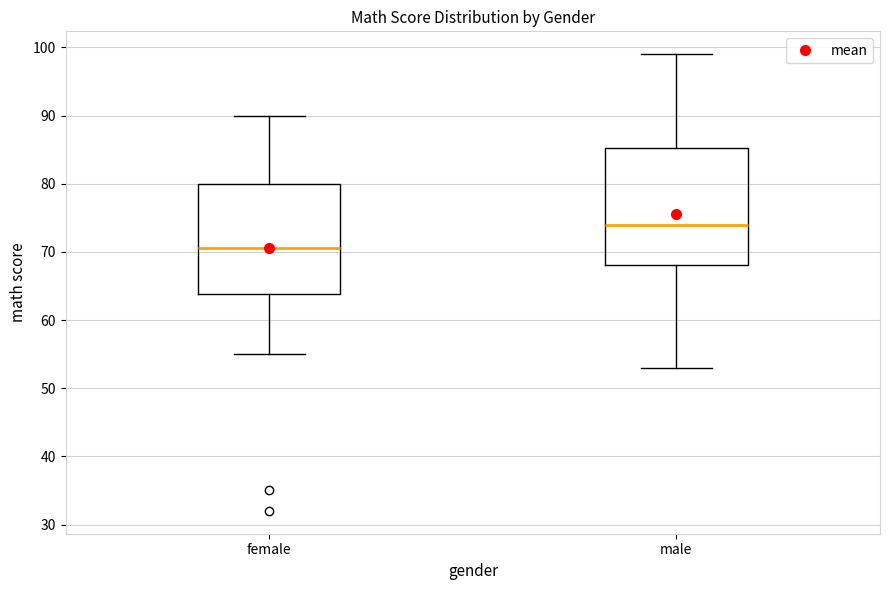

Reading left to right, read every box against the y-axis: the position of its median line, the range the box covers, and the ends of its whiskers. The values are not printed on the chart, so give them approximately, as read against the axis.

female: median 71, box 64 to 80, whiskers 55 to 90
male: median 74, box 68 to 85, whiskers 53 to 99